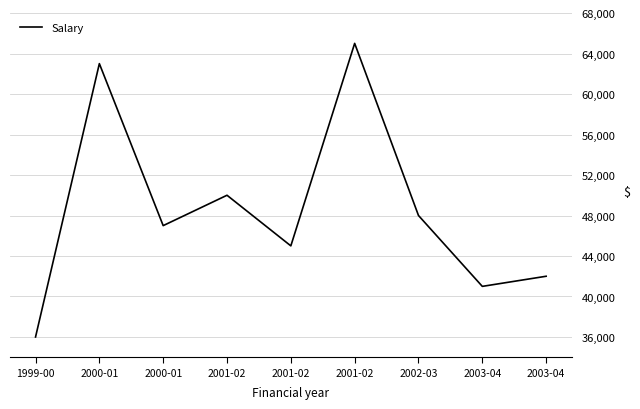

Reading left to right, extract all data points from this chart.

36000	63000	47000	50000	45000	65000	48000	41000	42000